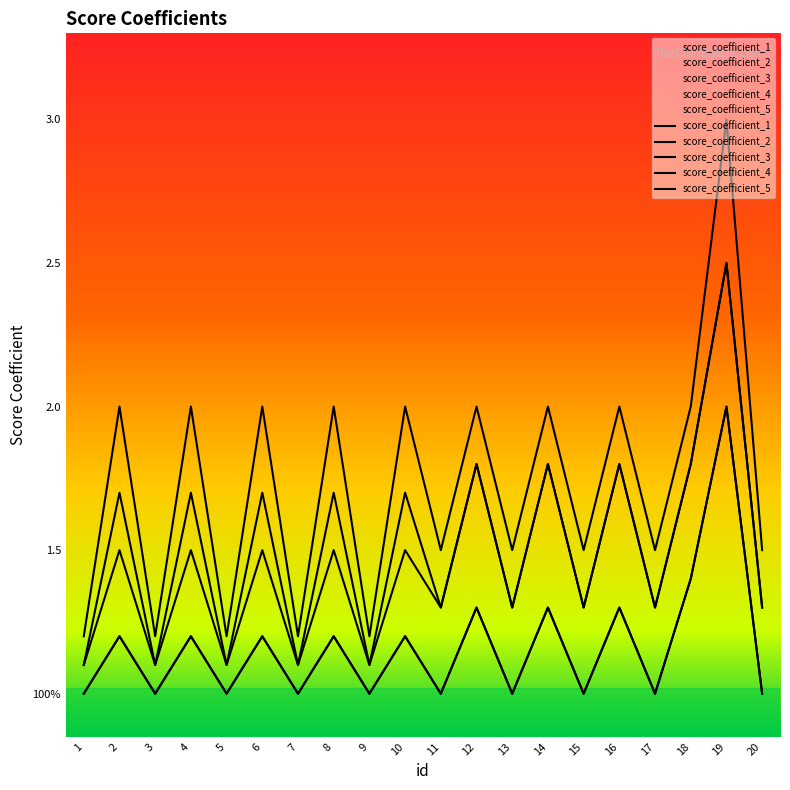

What are all the series names shown in the legend?

score_coefficient_1, score_coefficient_2, score_coefficient_3, score_coefficient_4, score_coefficient_5